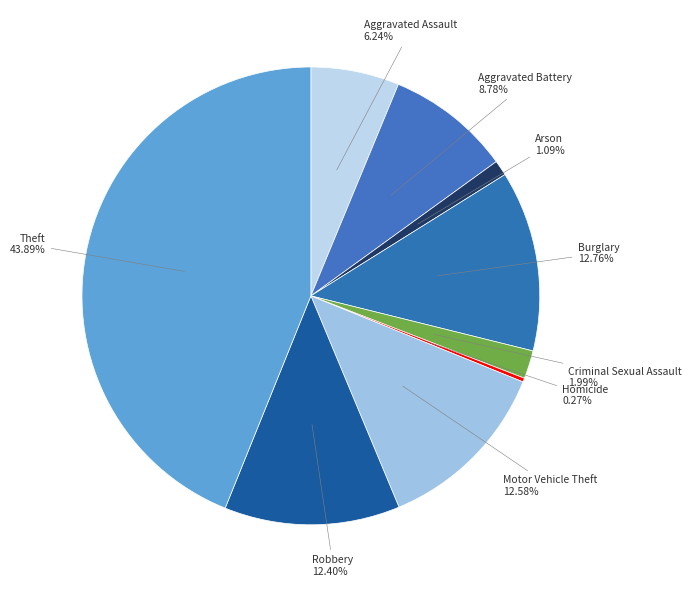

Does Robbery account for over 50% of the chart?

No